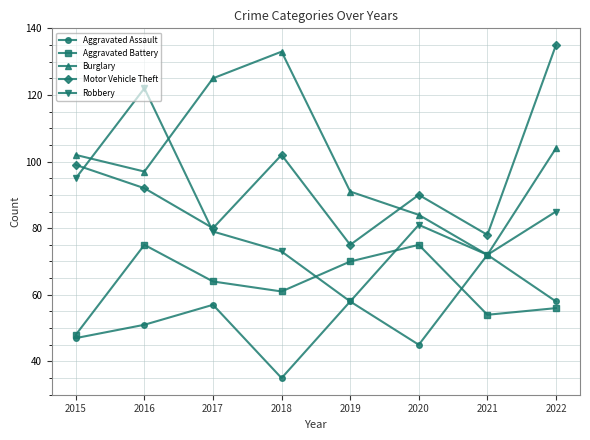

Reading left to right, transcribe all the data shown in this chart.

Aggravated Assault: 2015=47	2016=51	2017=57	2018=35	2019=58	2020=45	2021=72	2022=58
Aggravated Battery: 2015=48	2016=75	2017=64	2018=61	2019=70	2020=75	2021=54	2022=56
Burglary: 2015=102	2016=97	2017=125	2018=133	2019=91	2020=84	2021=72	2022=104
Motor Vehicle Theft: 2015=99	2016=92	2017=80	2018=102	2019=75	2020=90	2021=78	2022=135
Robbery: 2015=95	2016=122	2017=79	2018=73	2019=58	2020=81	2021=72	2022=85